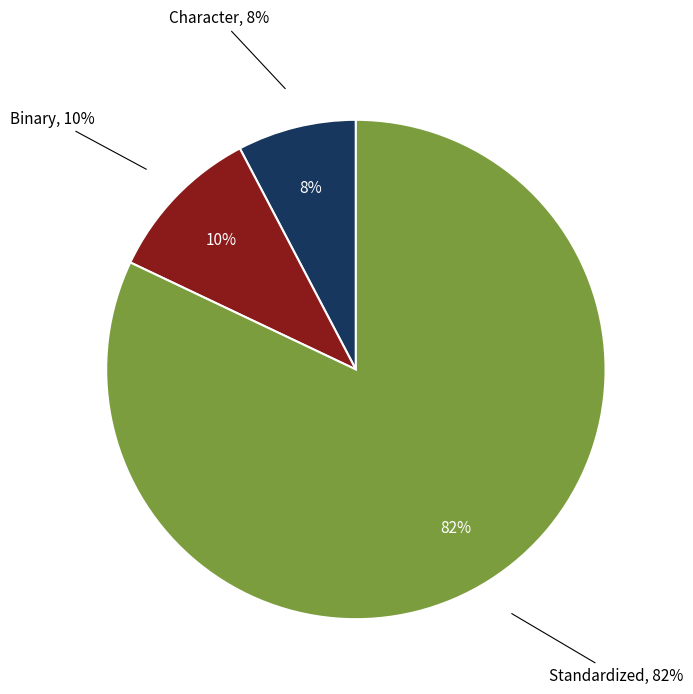

What is the smallest slice in the pie chart?

Character